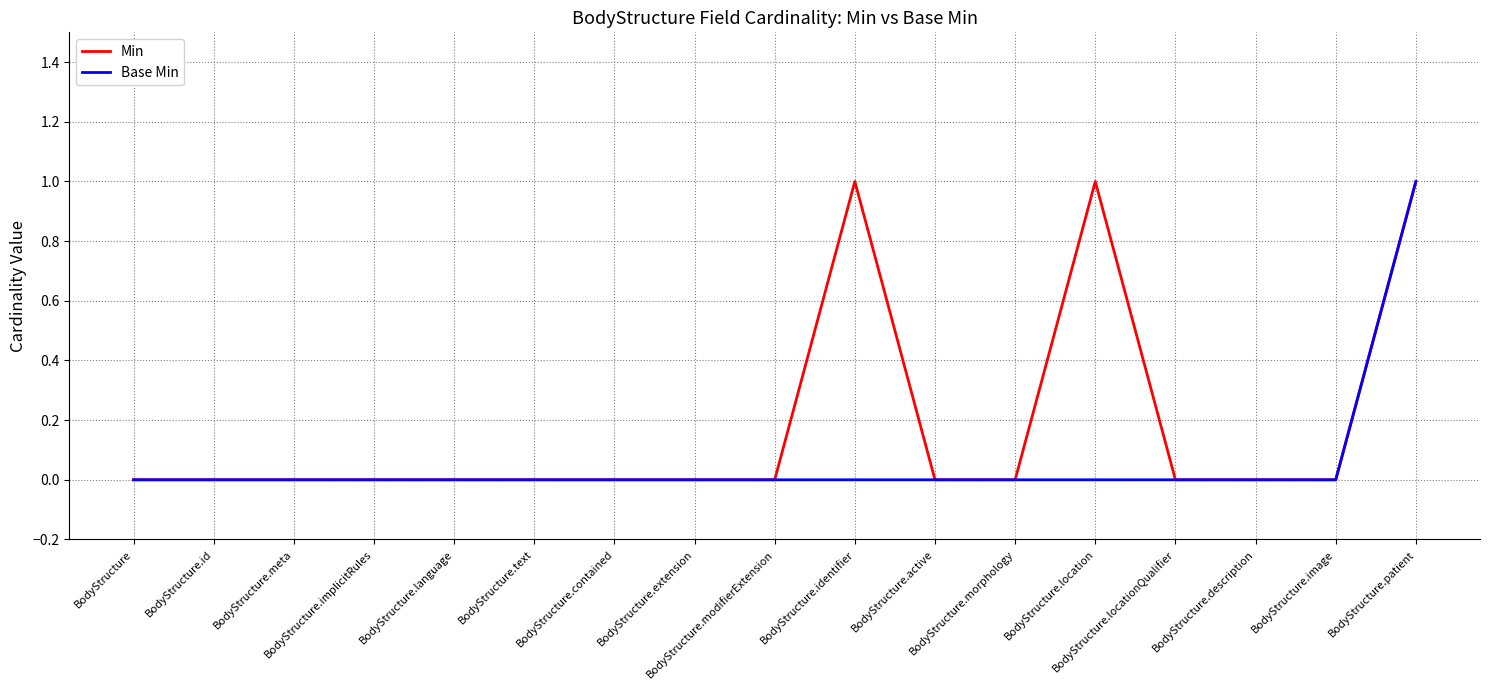

Reading right to left, what are all the values shown in this chart?

Min: 1	0	0	0	1	0	0	1	0	0	0	0	0	0	0	0	0
Base Min: 1	0	0	0	0	0	0	0	0	0	0	0	0	0	0	0	0